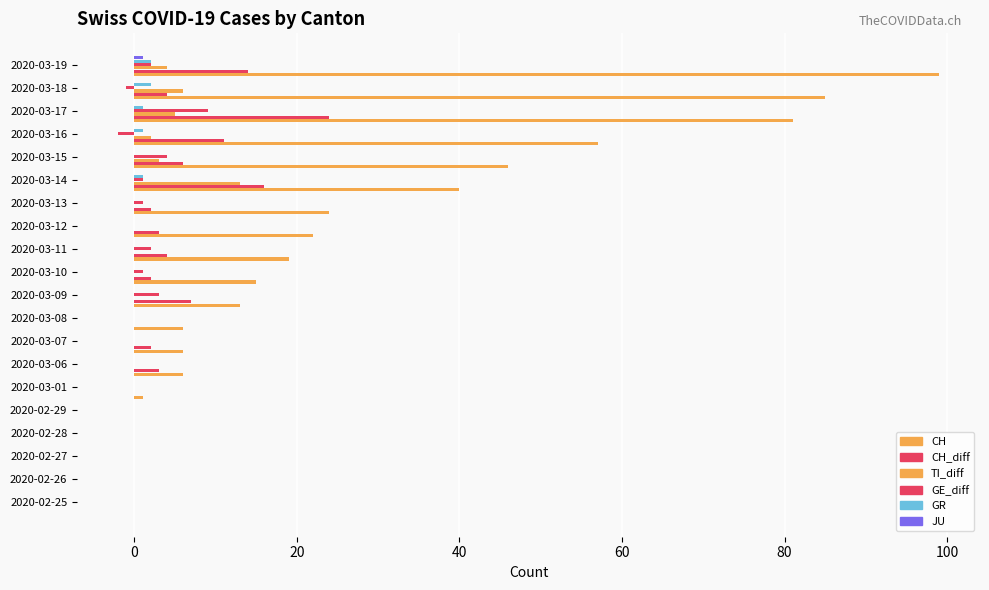

Count the number of categories in the chart.

20